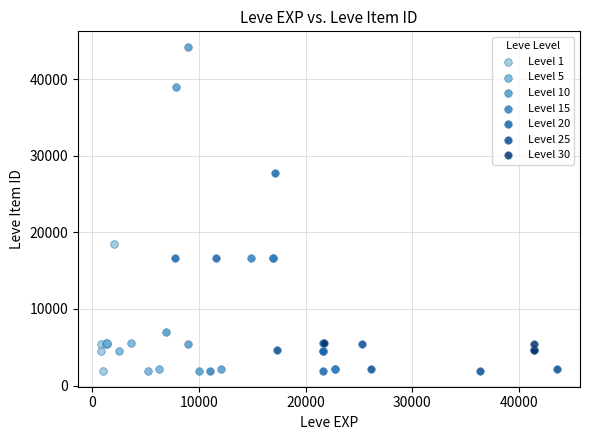

Which series has the largest Y range (max minus min)?

Level 10